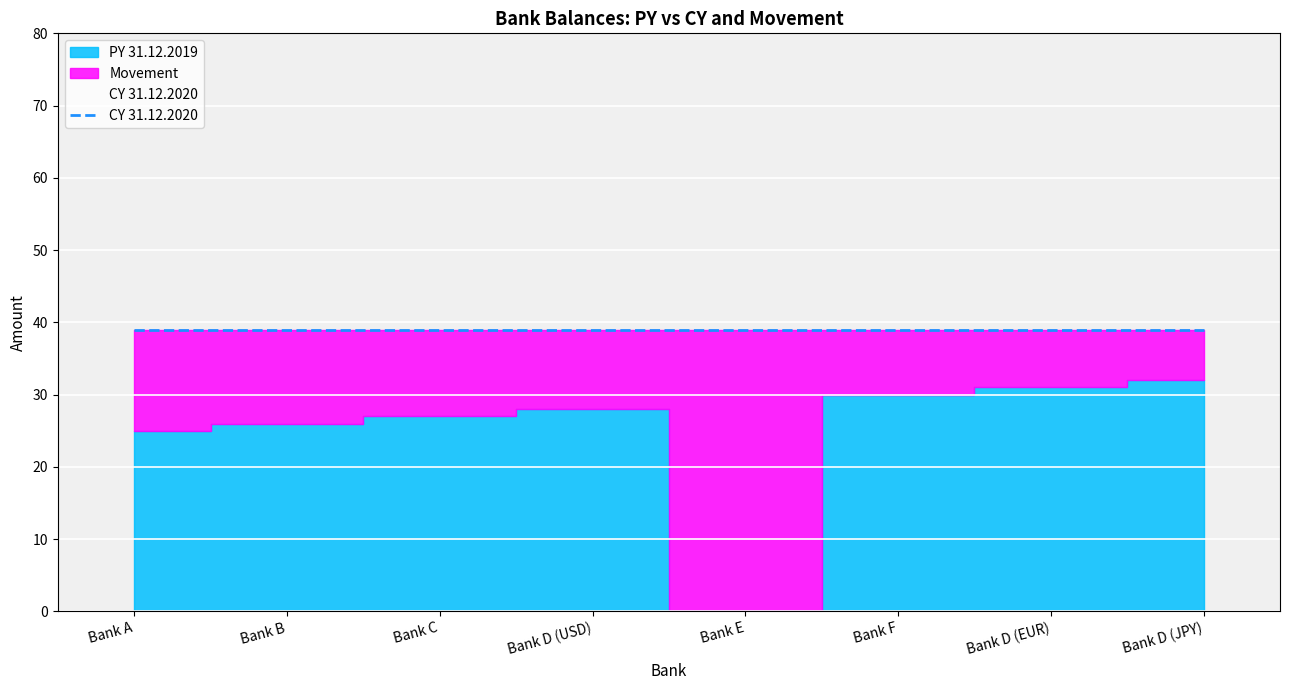

Which category has the highest value in the PY 31.12.2019 series?

Bank D (JPY)